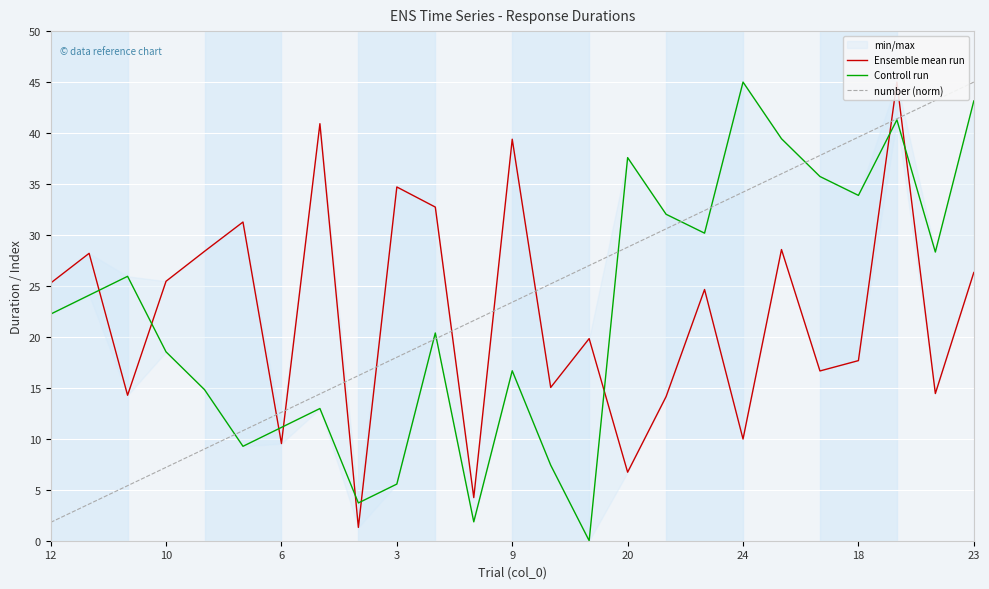

What is the value of the number (norm) point at the 14th from the left?

25.2